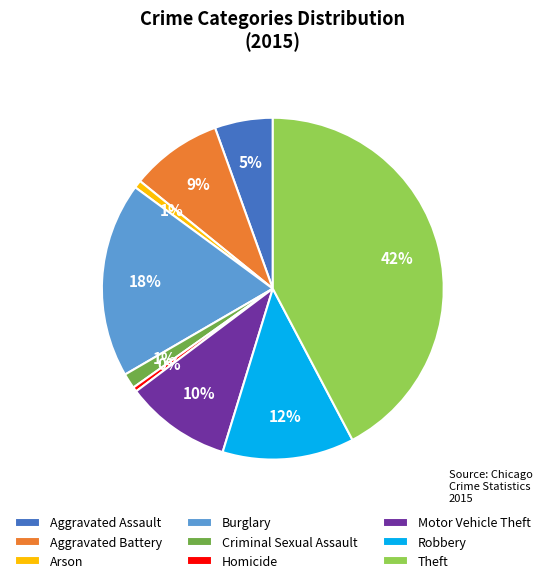

Do Motor Vehicle Theft and Aggravated Assault together represent more than half of the pie?

No